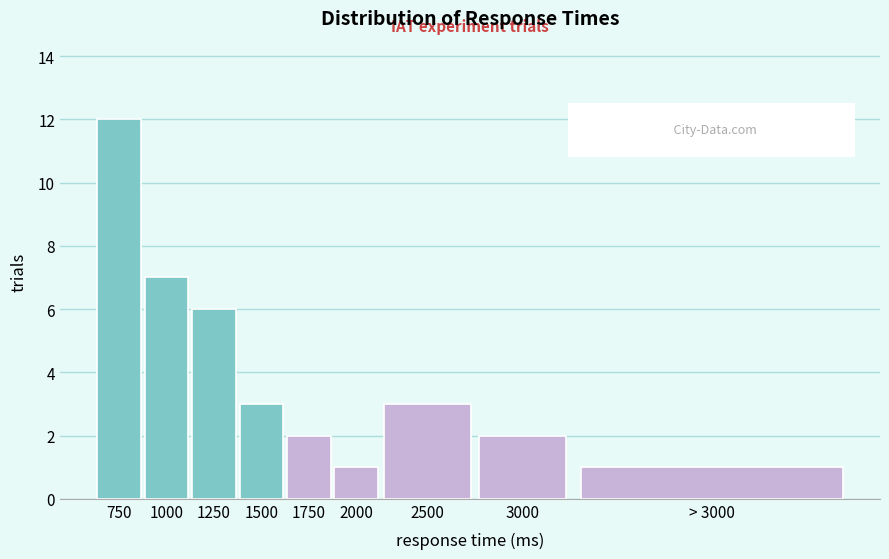

Reading right to left, what are all the values shown in this chart?

1	2	3	1	2	3	6	7	12